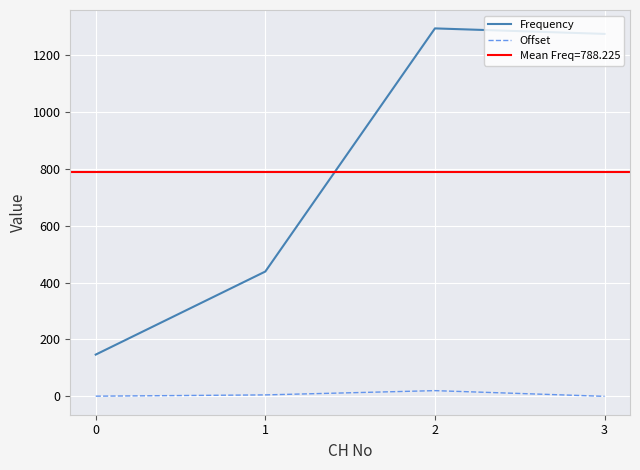

What is the sum of all Offset values?

25.6